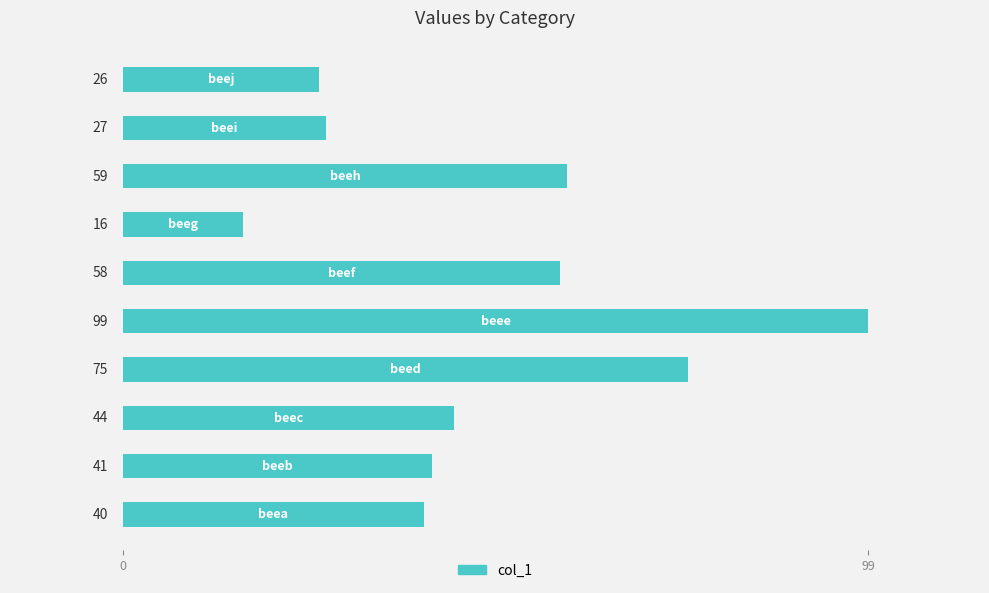

Are the bars horizontal?

Yes